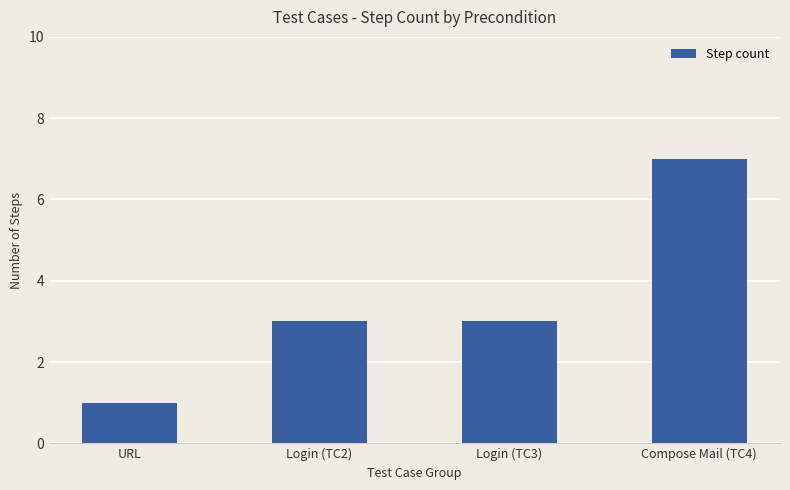

Which has a higher value, Login (TC3) or URL?

Login (TC3)